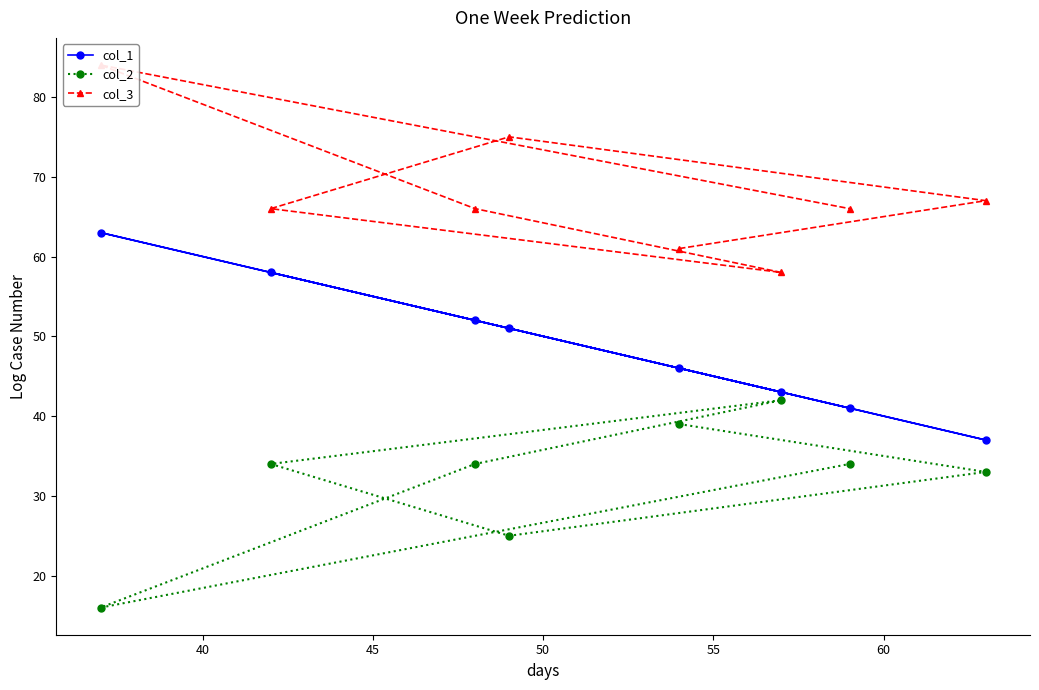

What is the value of the col_2 point at the 7th from the left?

34